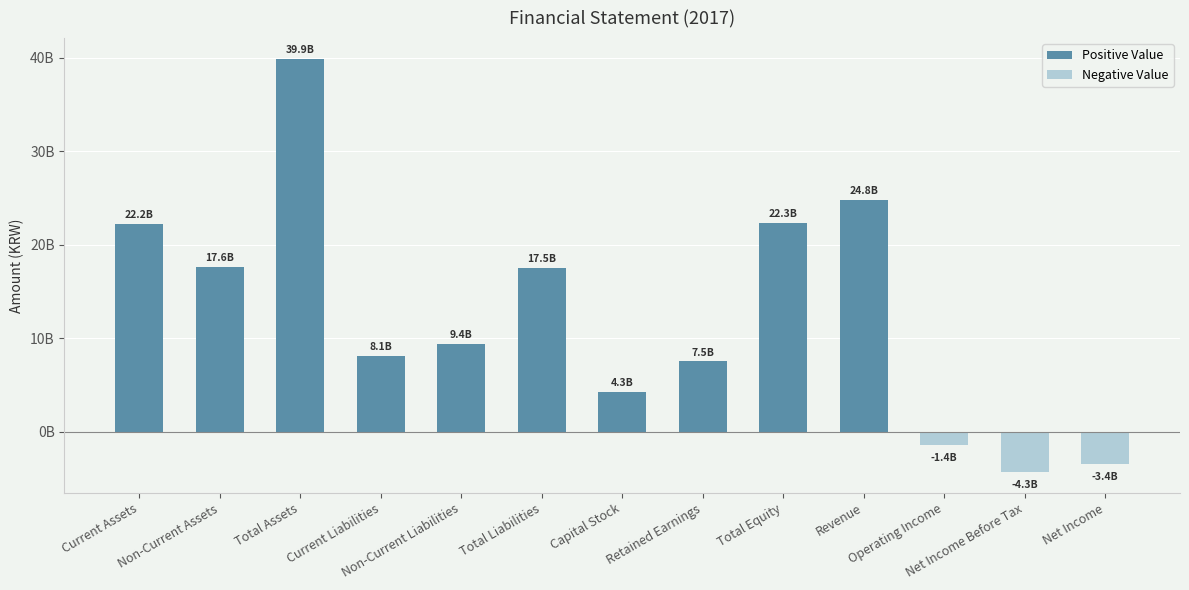

What is the change in value from Total Assets to Revenue?

-15062628032